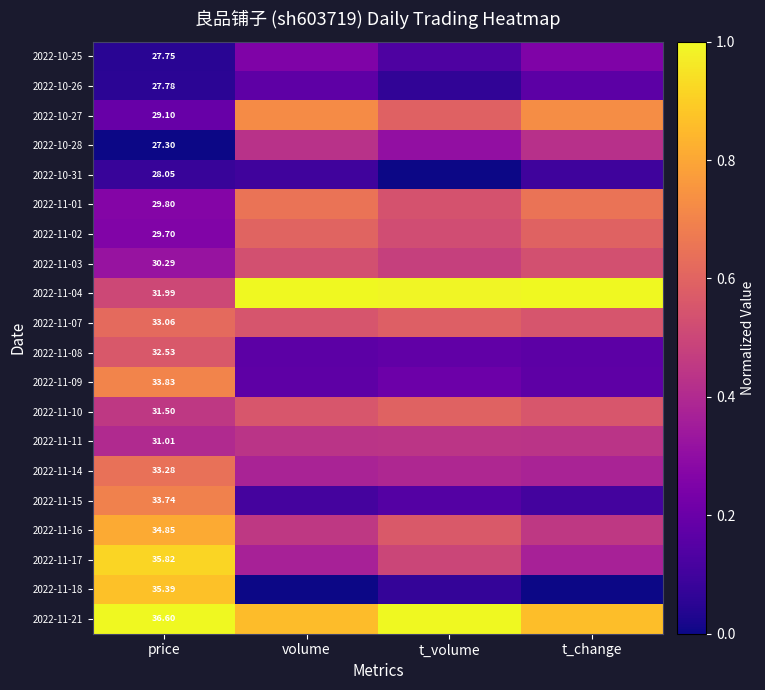

Is the value of 2022-11-01 at price greater than the value of 2022-10-25 at t_volume?

Yes